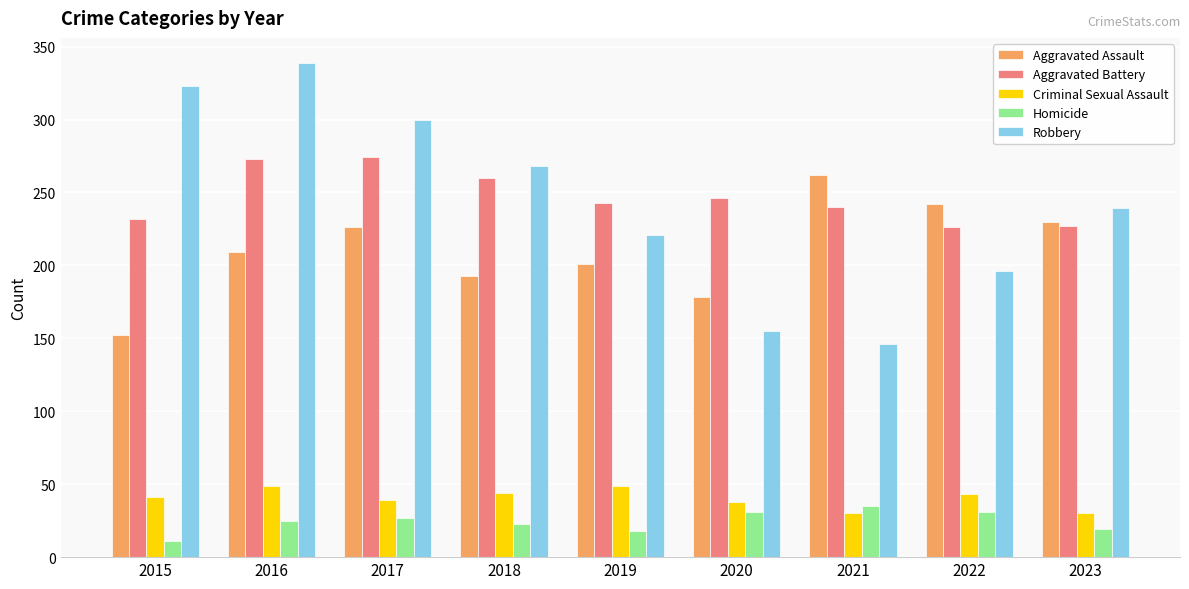

True or false: Robbery has a value of 100 at 2017.

False